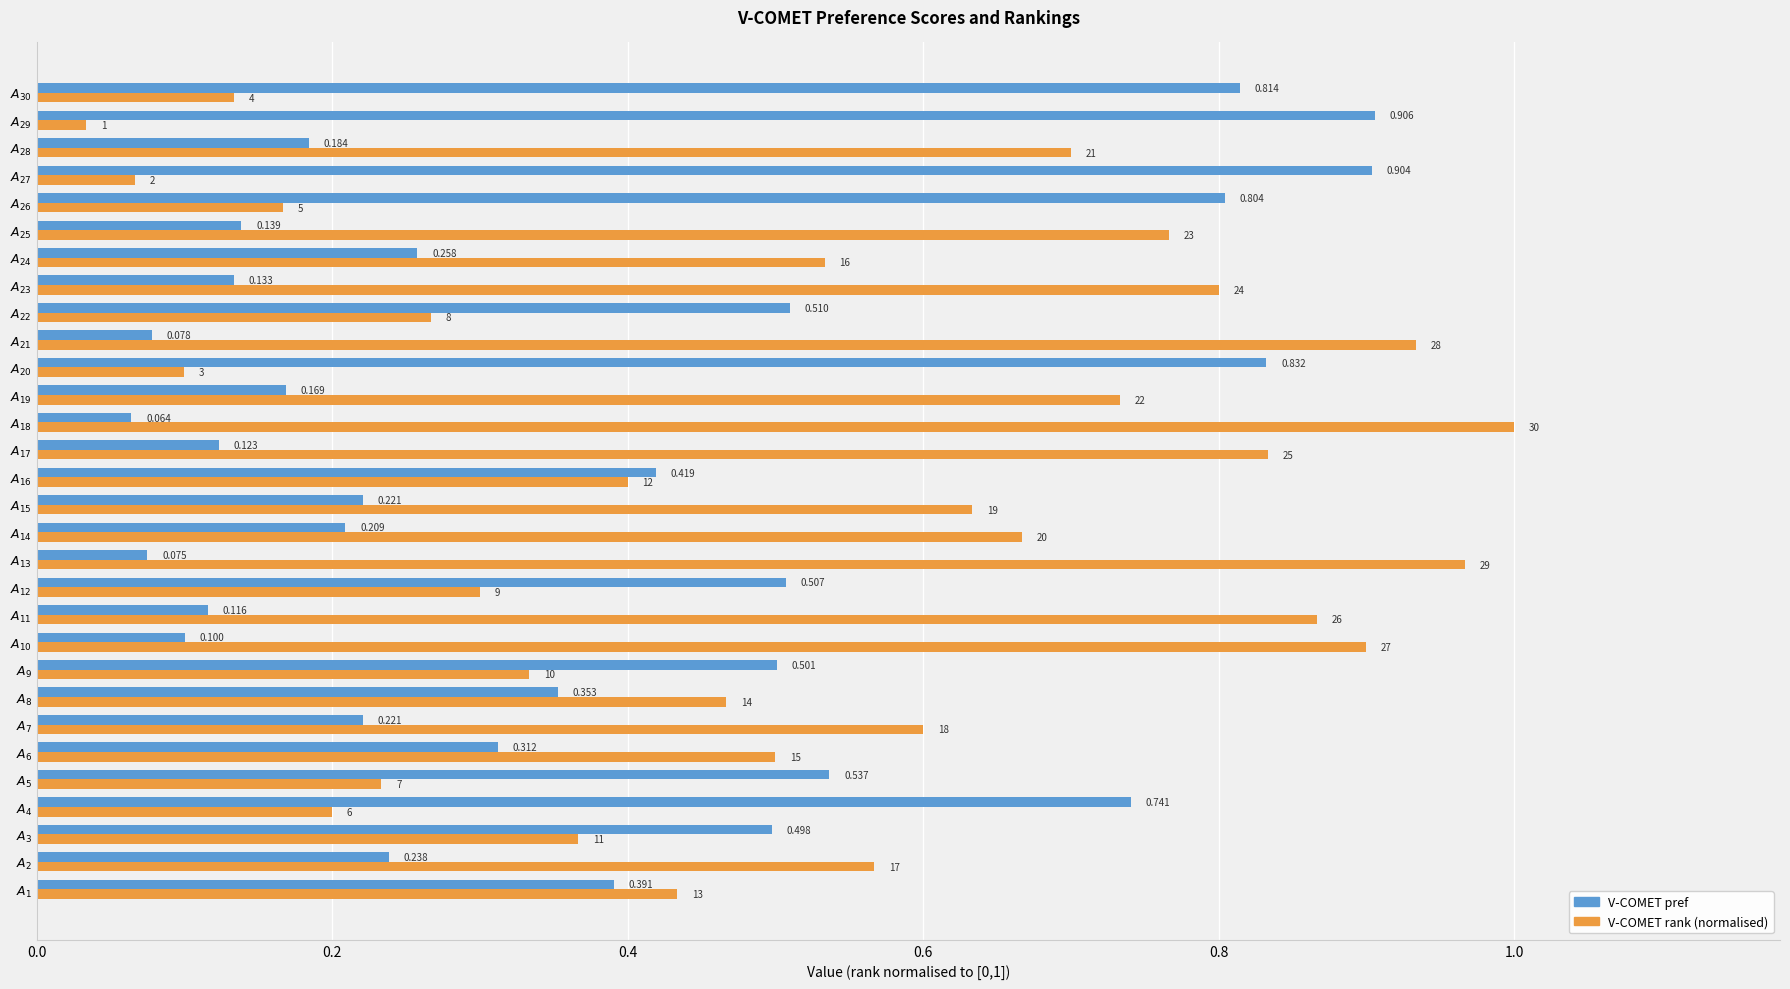

Which series has the largest total across all categories?

V-COMET rank (normalised)